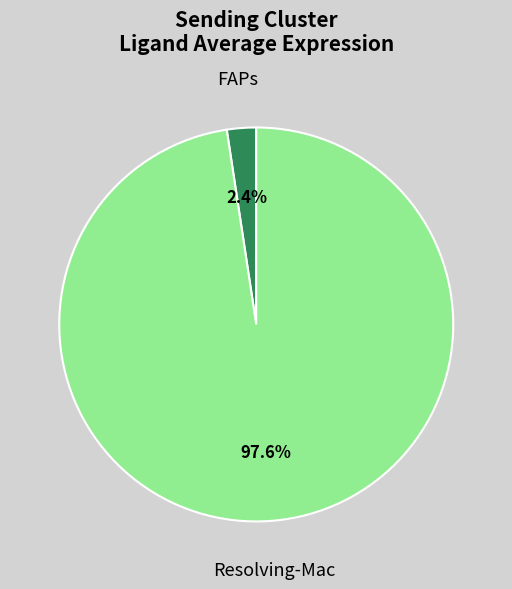

How many slices are in this pie chart?

2